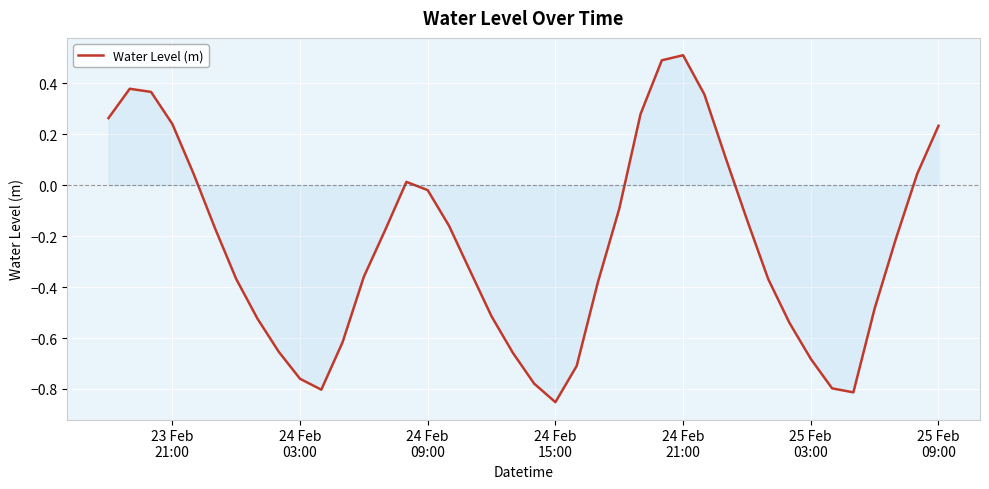

What is the difference between the maximum and minimum values?

1.4